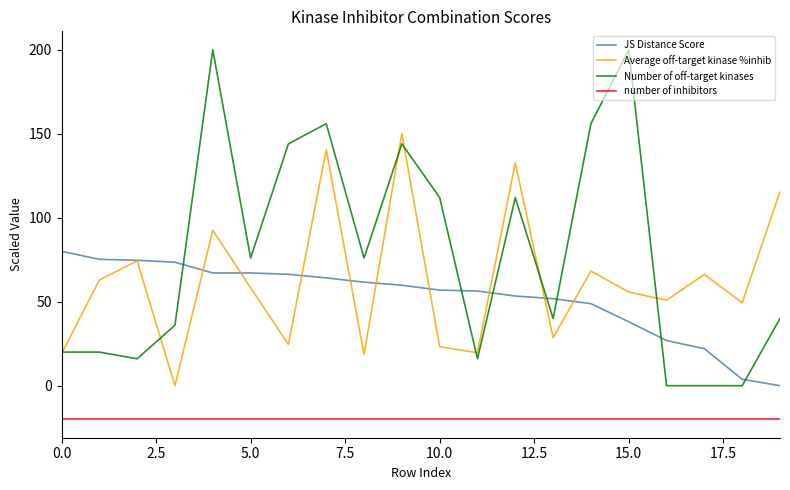

How many positive values does the JS Distance Score series have?

19